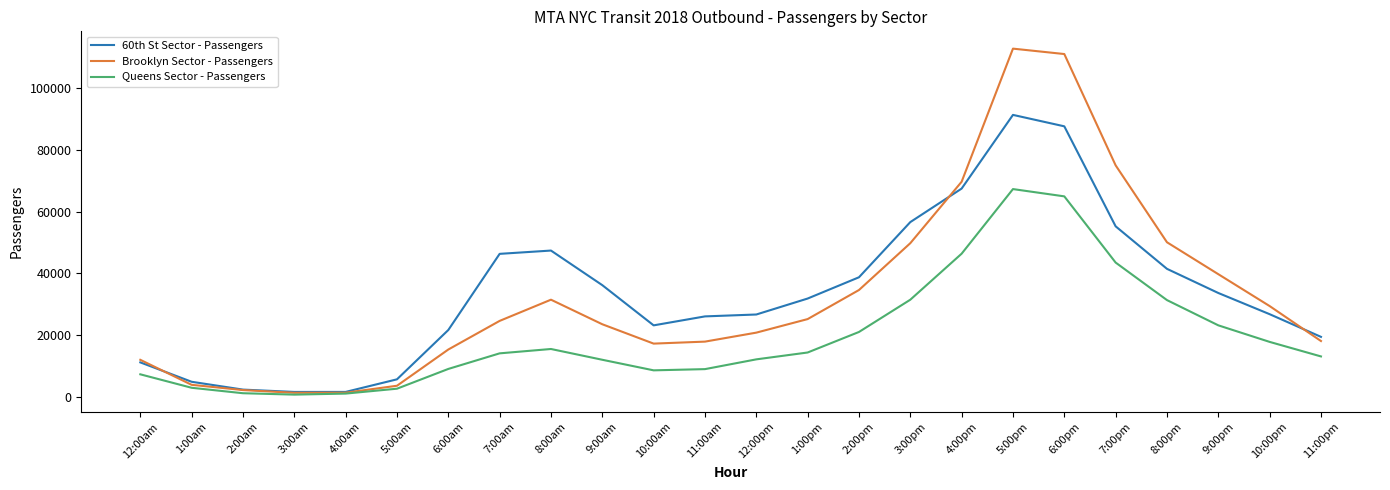

What is the highest value of the Queens Sector - Passengers series?

67342